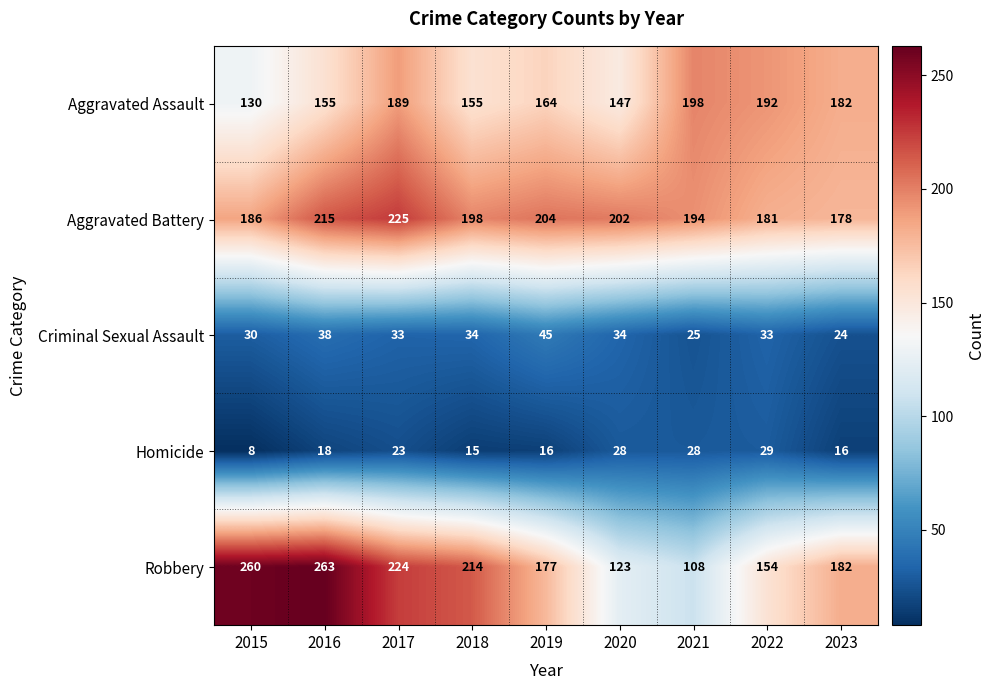

How many data points in Aggravated Assault are less than 164?

4